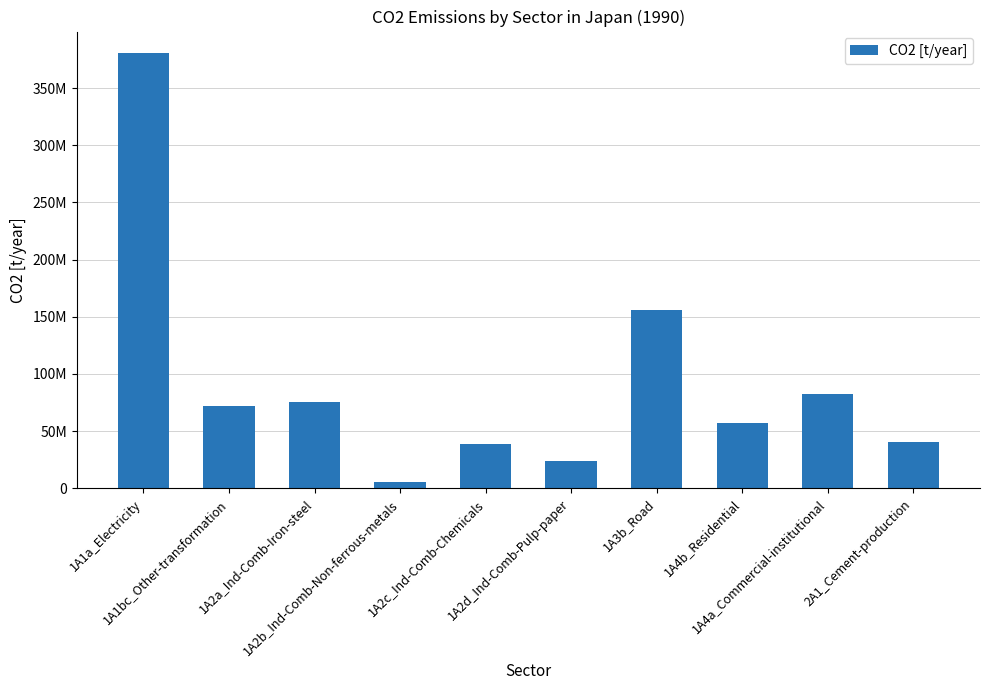

Which has a higher value, 1A1a_Electricity or 2A1_Cement-production?

1A1a_Electricity